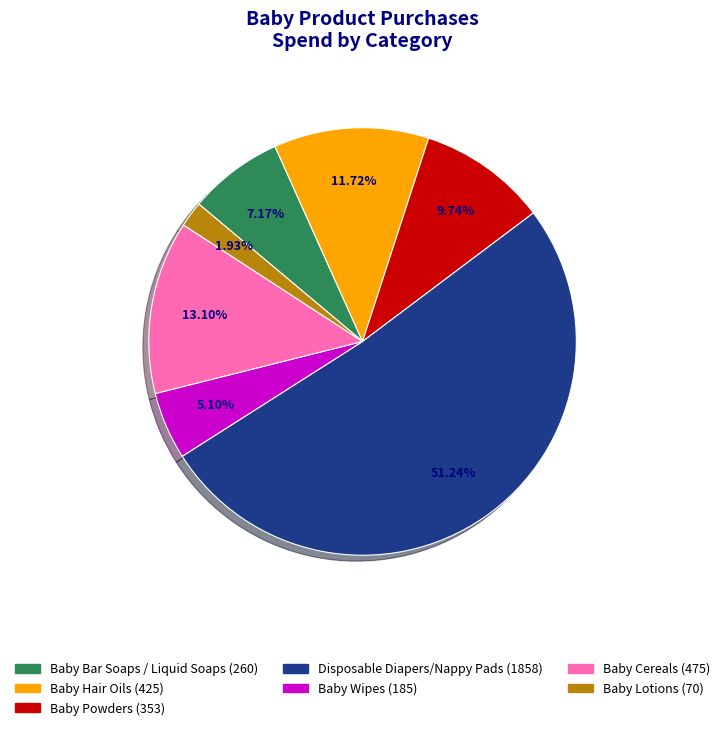

Is there a majority slice in this chart?

Yes